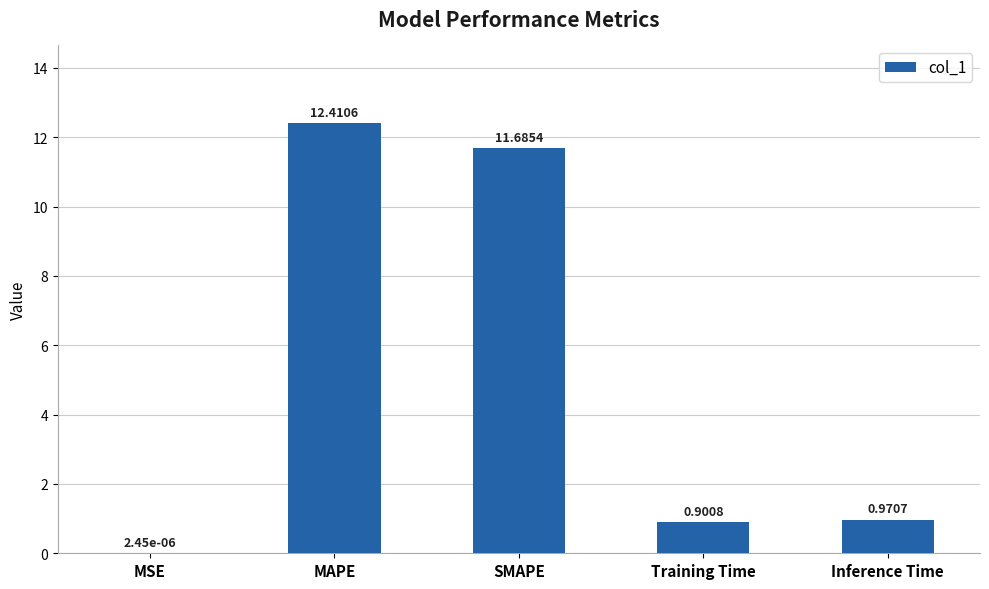

Does the chart contain stacked bars?

No